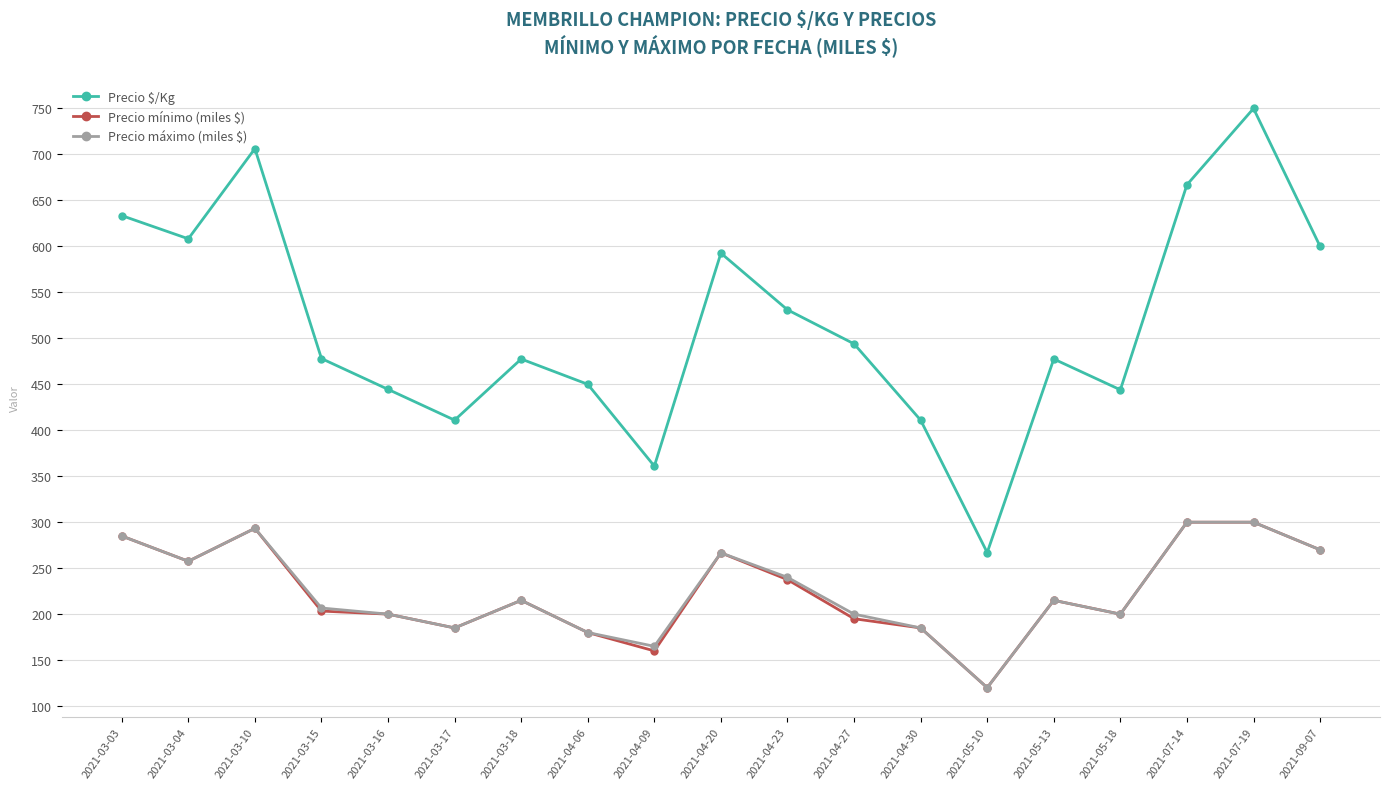

Is this an area chart (filled region under the line)?

No